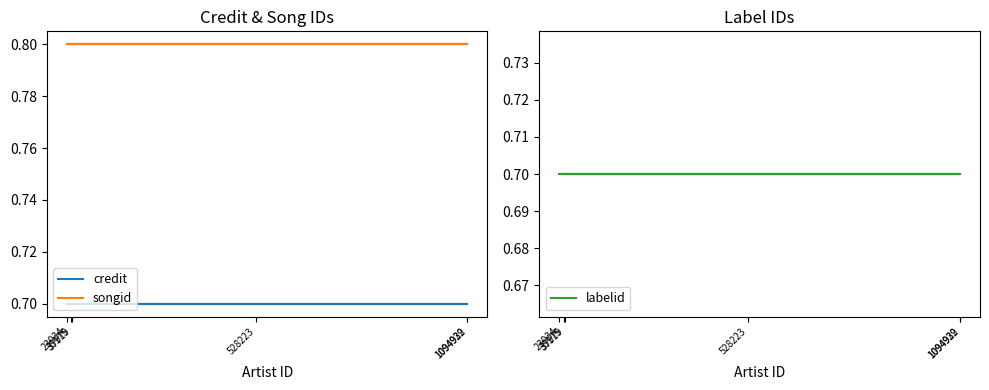

The credit series shows 0.2 at 528223. True or false?

False